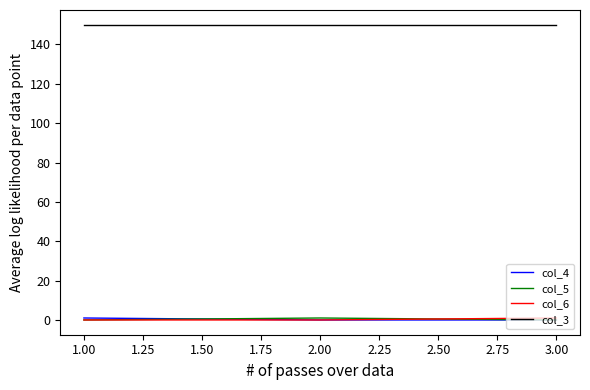

What is the maximum value shown in the chart?

150